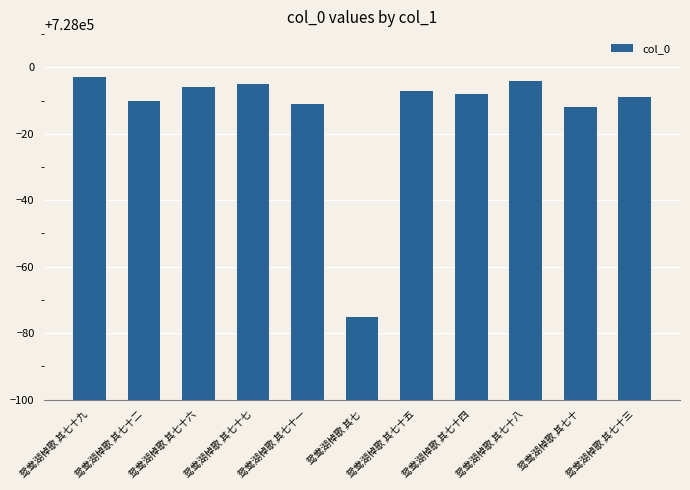

What is the change in value from 鸳鸯湖棹歌 其七十九 to 鸳鸯湖棹歌 其七十三?

-6